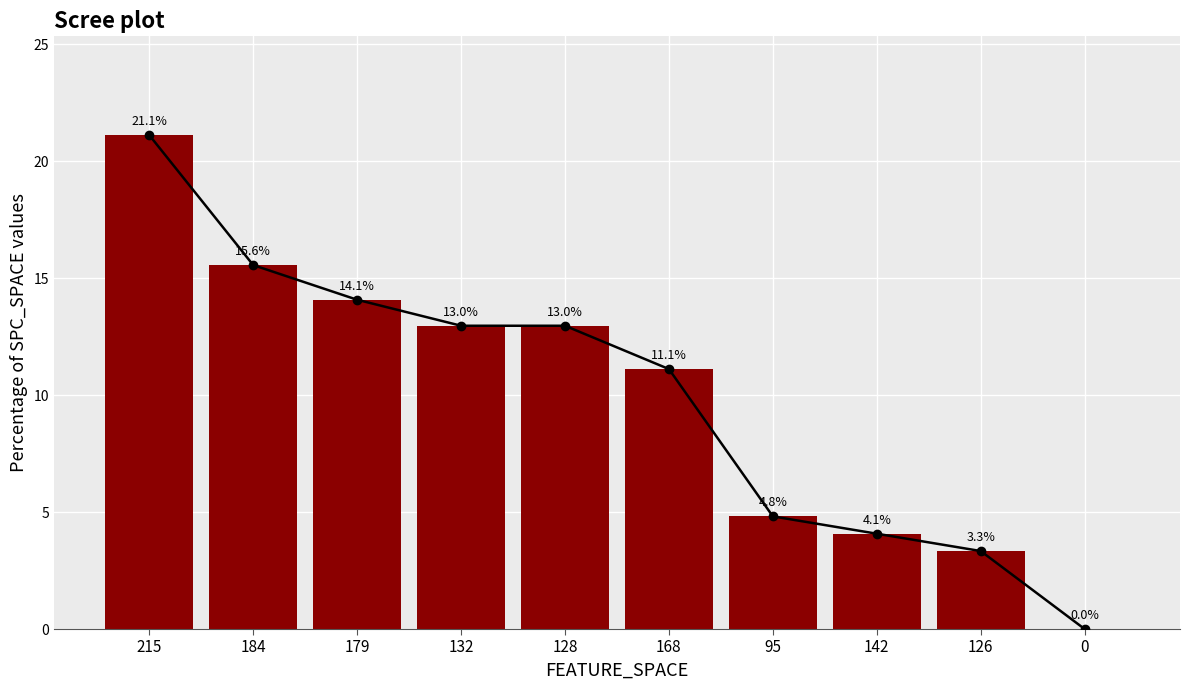

What is the difference between the values at 95 and 179?

9.3